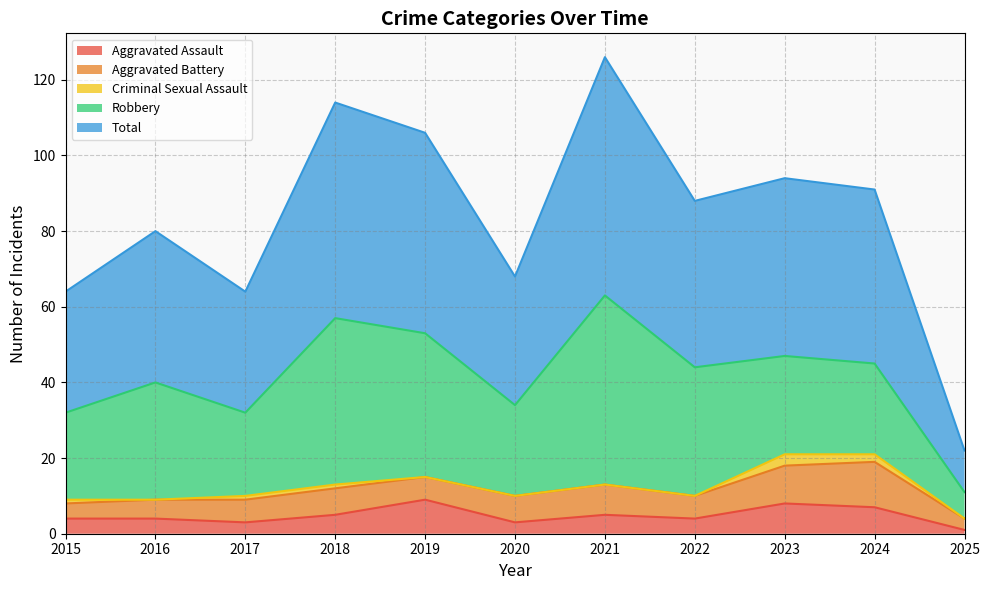

Reading left to right, transcribe all the data shown in this chart.

Aggravated Assault: 2015=4	2016=4	2017=3	2018=5	2019=9	2020=3	2021=5	2022=4	2023=8	2024=7	2025=1
Aggravated Battery: 2015=4	2016=5	2017=6	2018=7	2019=6	2020=7	2021=8	2022=6	2023=10	2024=12	2025=3
Criminal Sexual Assault: 2015=1	2016=0	2017=1	2018=1	2019=0	2020=0	2021=0	2022=0	2023=3	2024=2	2025=0
Robbery: 2015=23	2016=31	2017=22	2018=44	2019=38	2020=24	2021=50	2022=34	2023=26	2024=24	2025=7
Total: 2015=32	2016=40	2017=32	2018=57	2019=53	2020=34	2021=63	2022=44	2023=47	2024=46	2025=11